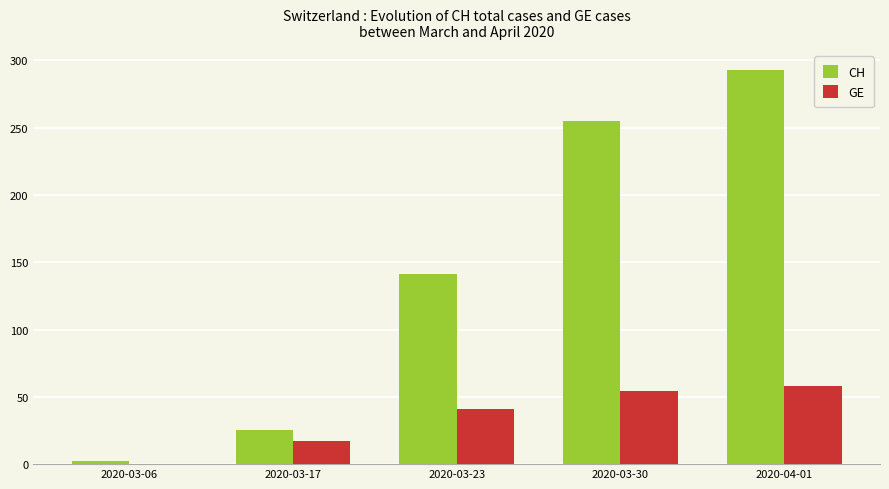

What is the total value across all series at 2020-03-30?

309